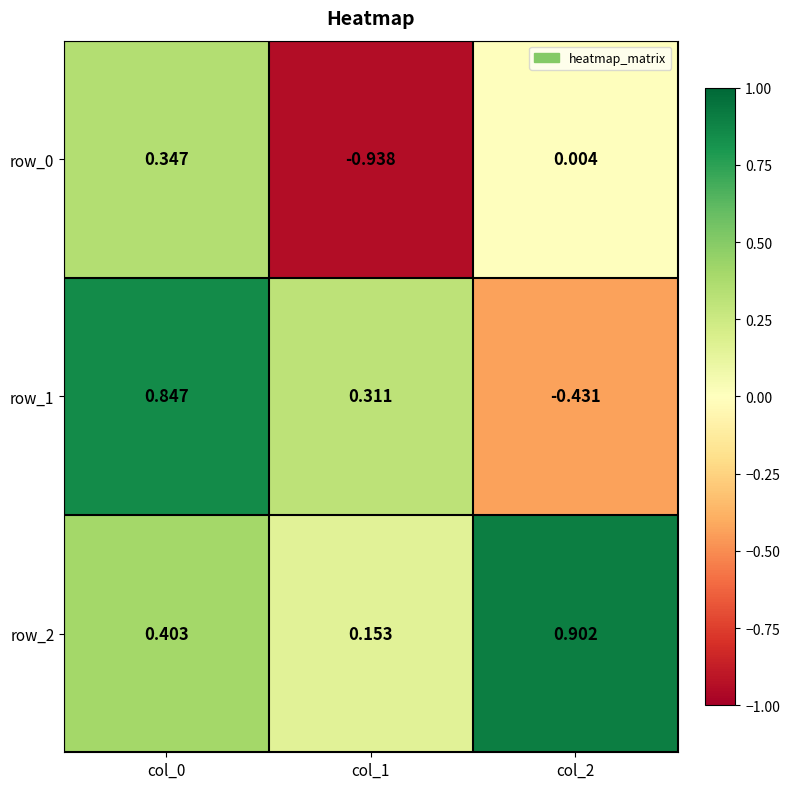

How many row_1 values are between 0 and 1?

2